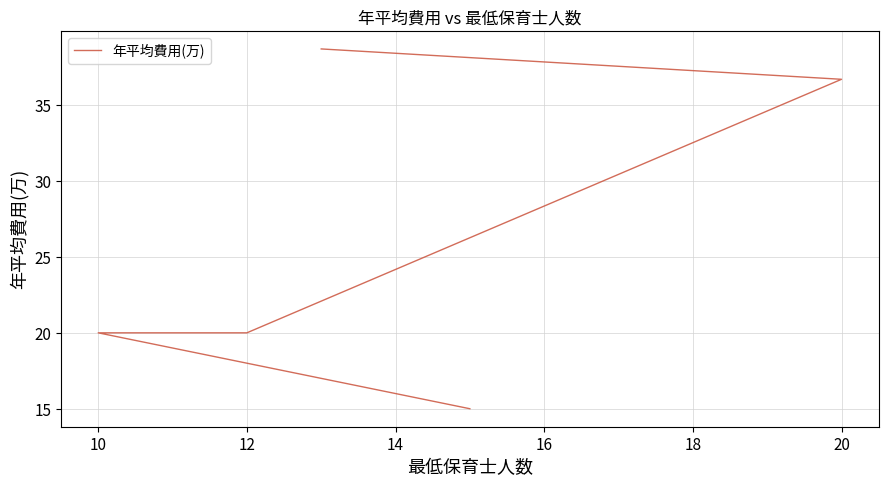

The chart shows a value of 22.0 at 8. True or false?

False